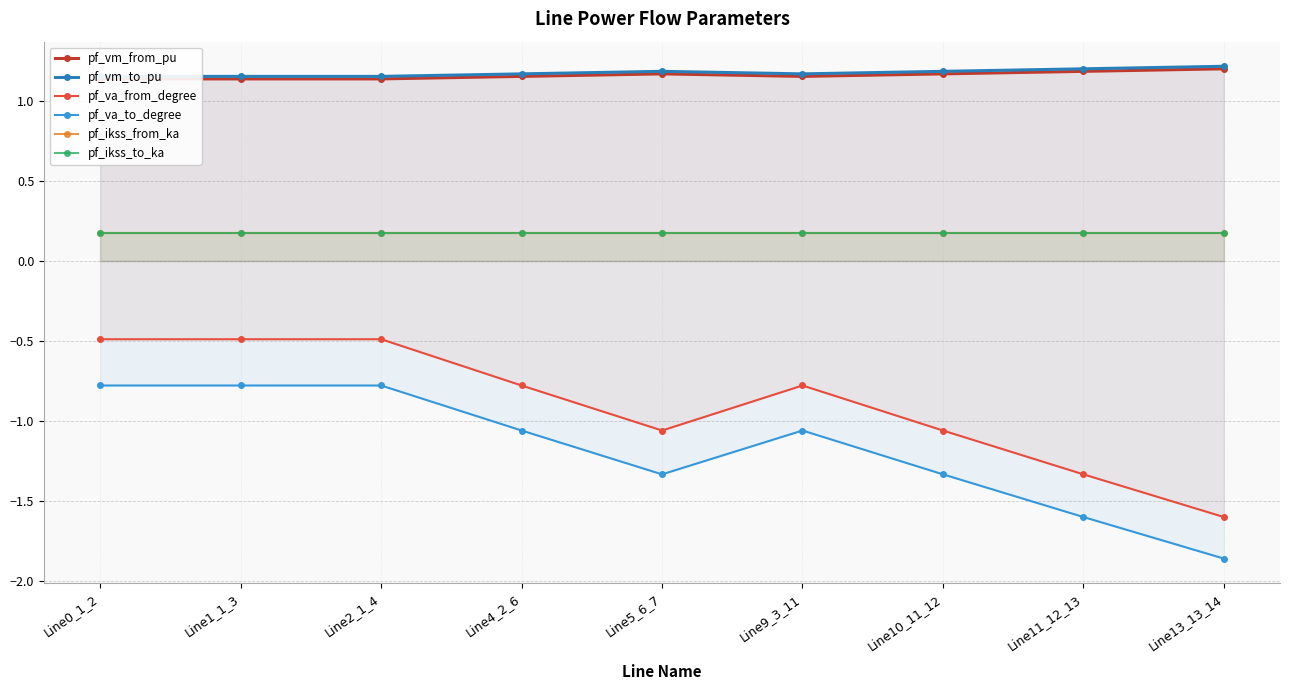

True or false: pf_ikss_from_ka has more than 2 points higher than both neighbors.

False